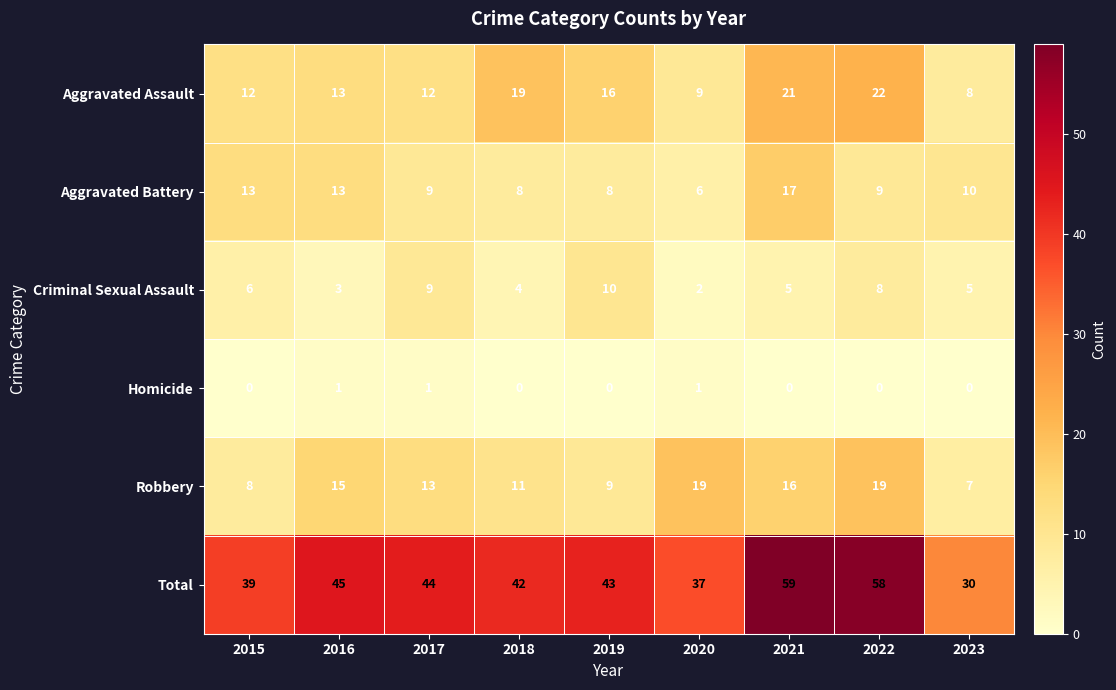

The Total series shows 55 at 2015. True or false?

False